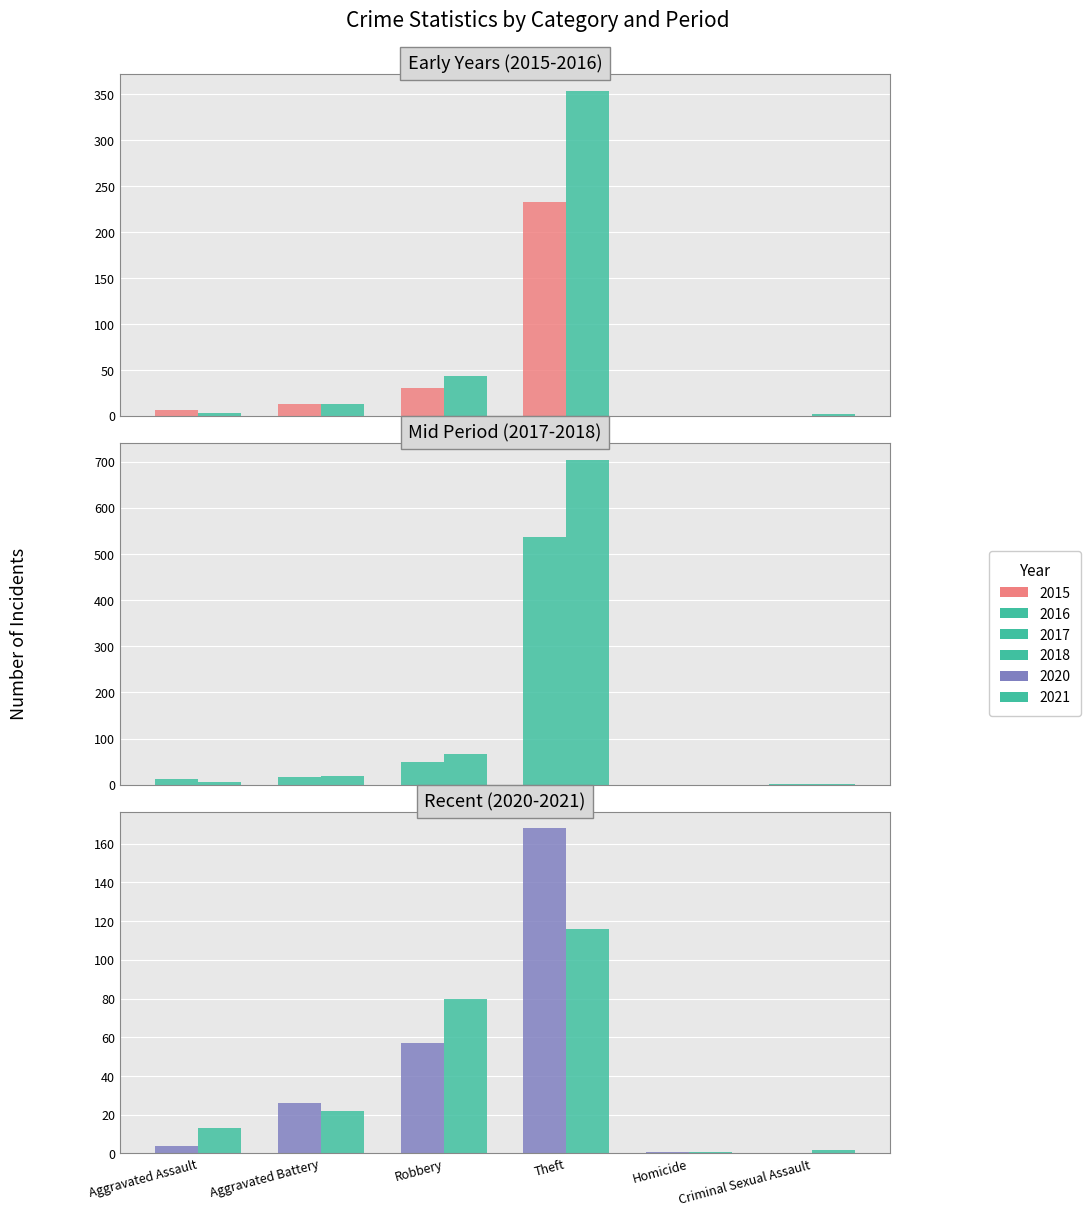

At which label is 2017 closest to 269?

Robbery